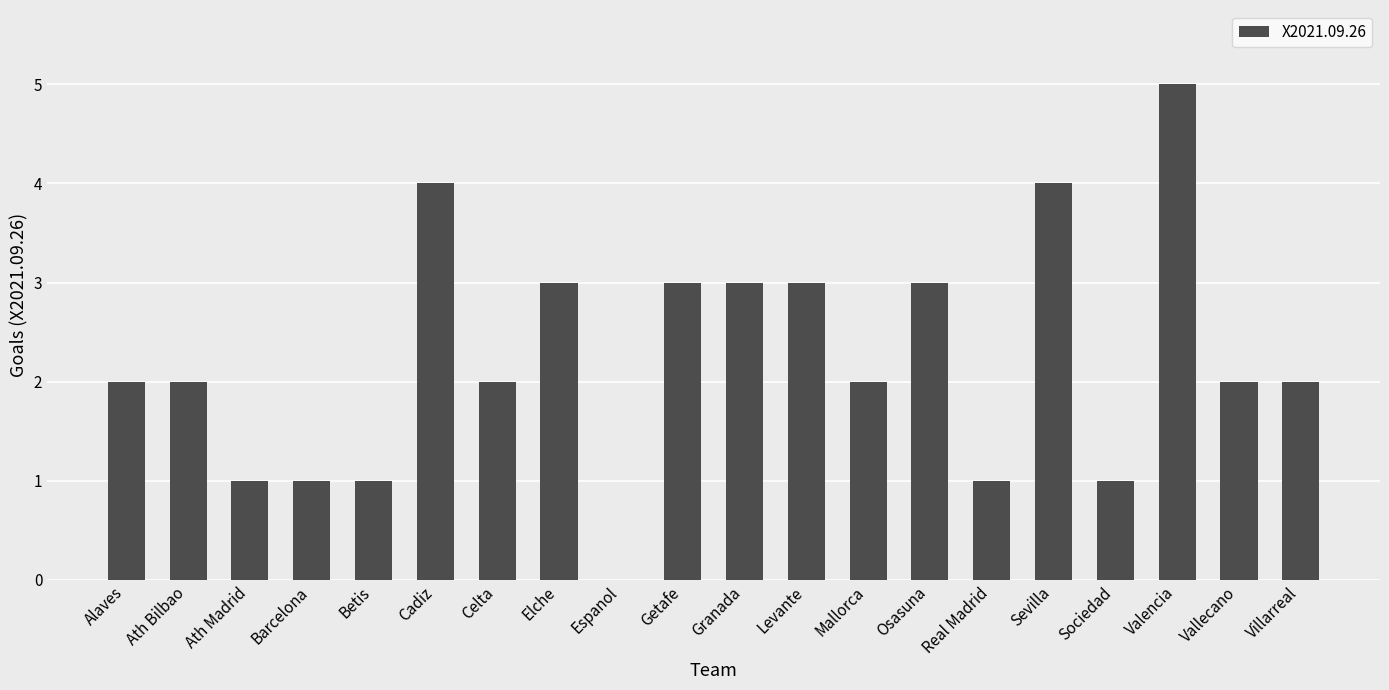

How many distinct data groups are displayed?

1